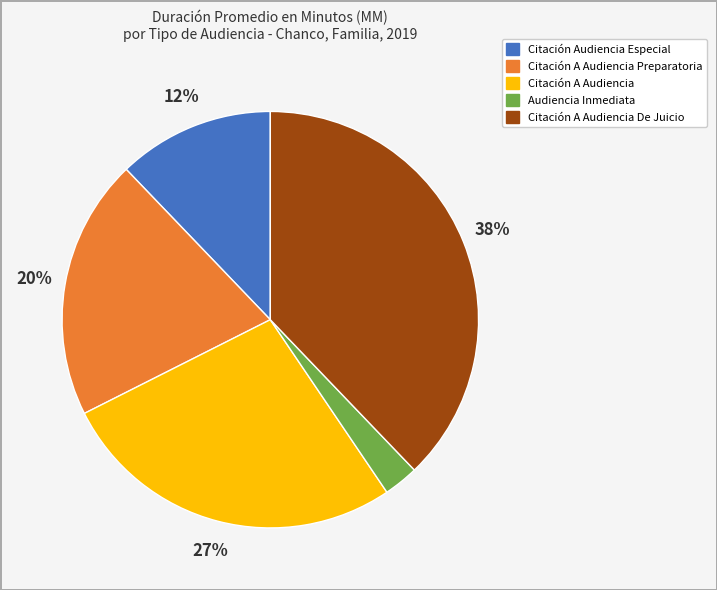

To the nearest percent, what is the difference between the largest and smallest slice percentages?

35%